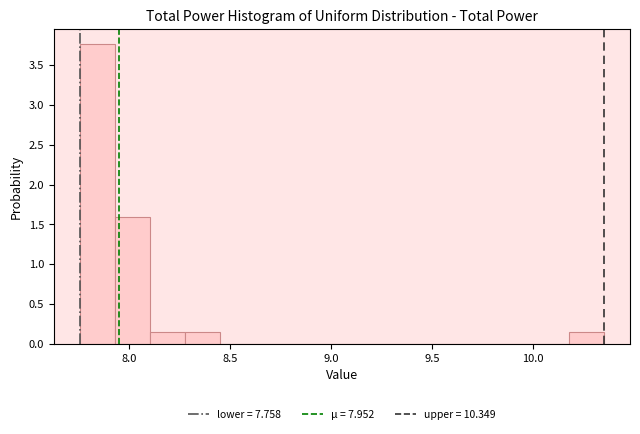

Around what value on the x-axis is the tallest bar? Give the approximate position of its centre, as read against the axis.

7.85